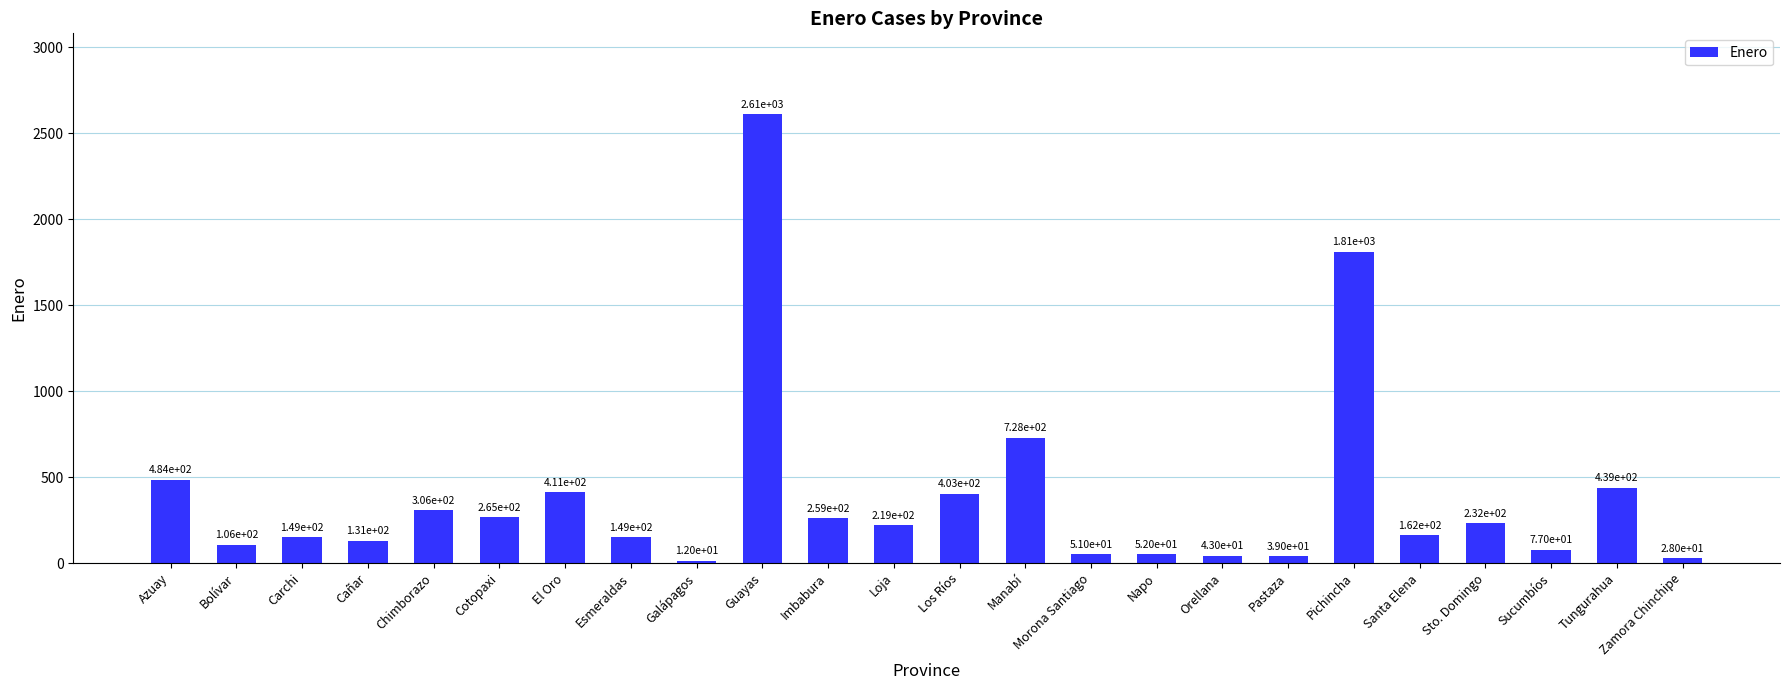

The chart shows a value of 403 at Los Ríos. True or false?

True